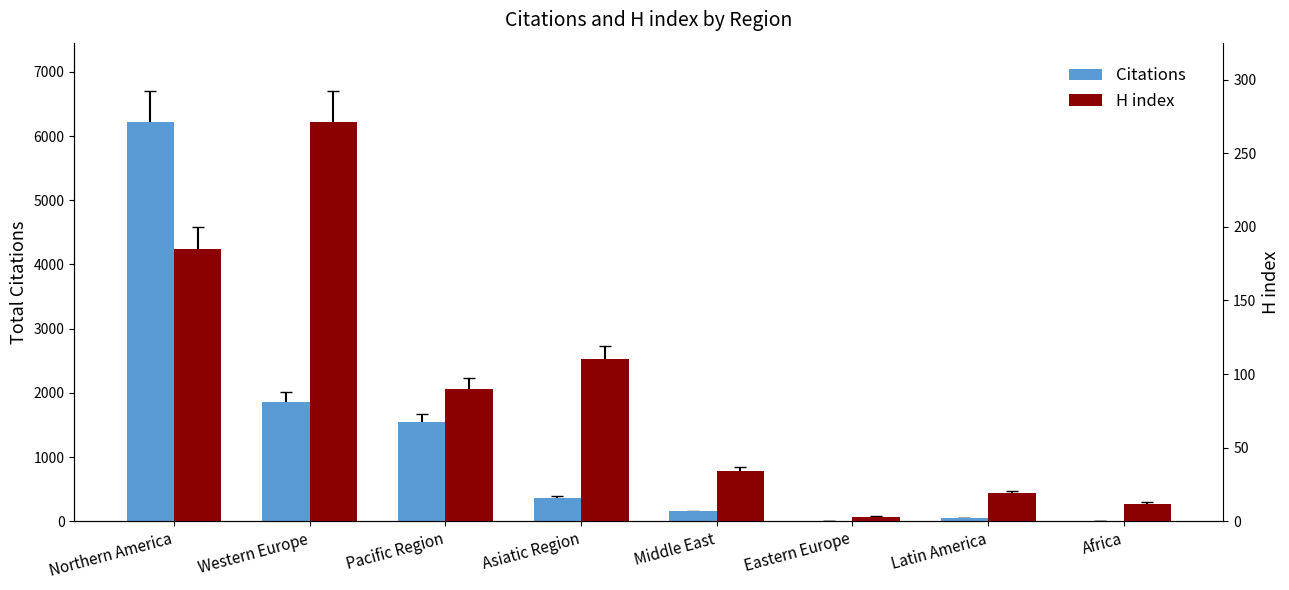

How many values in the H index series are below 90?

4